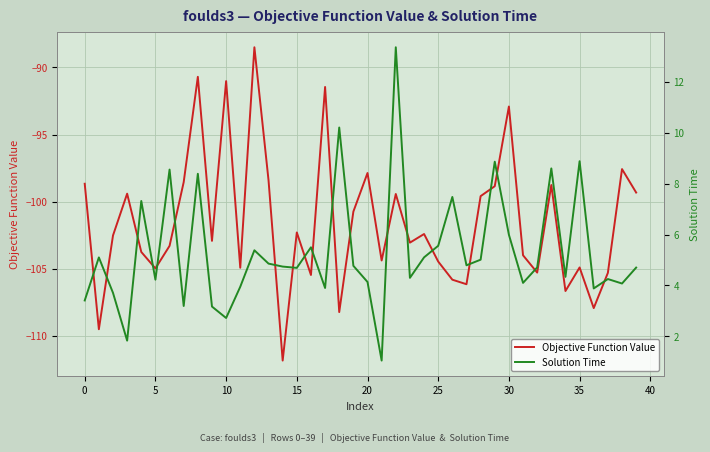

True or false: Objective Function Value and Solution Time cross at least once.

False